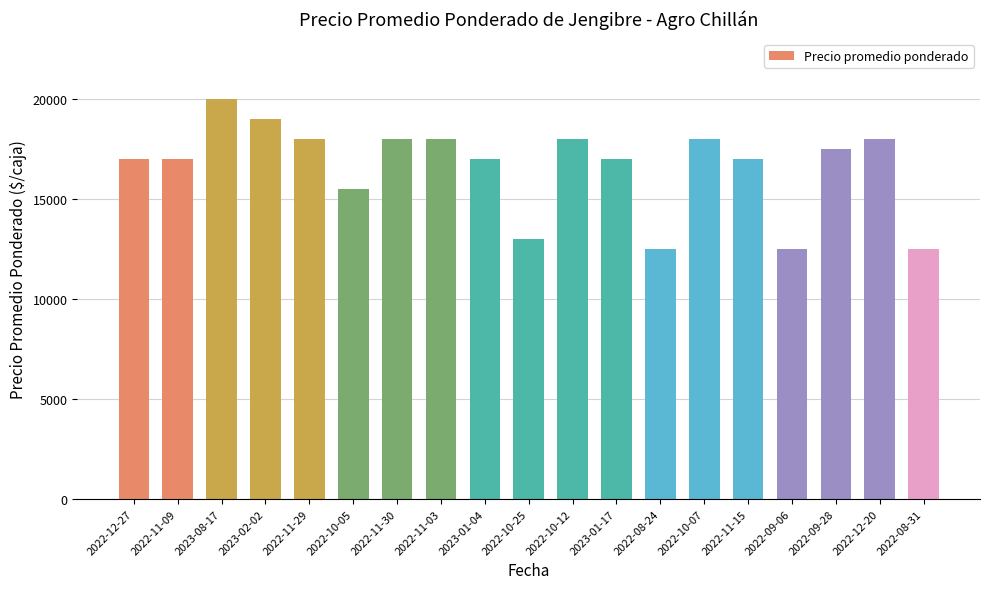

What is the label of the 10th bar from the left?

2022-10-25